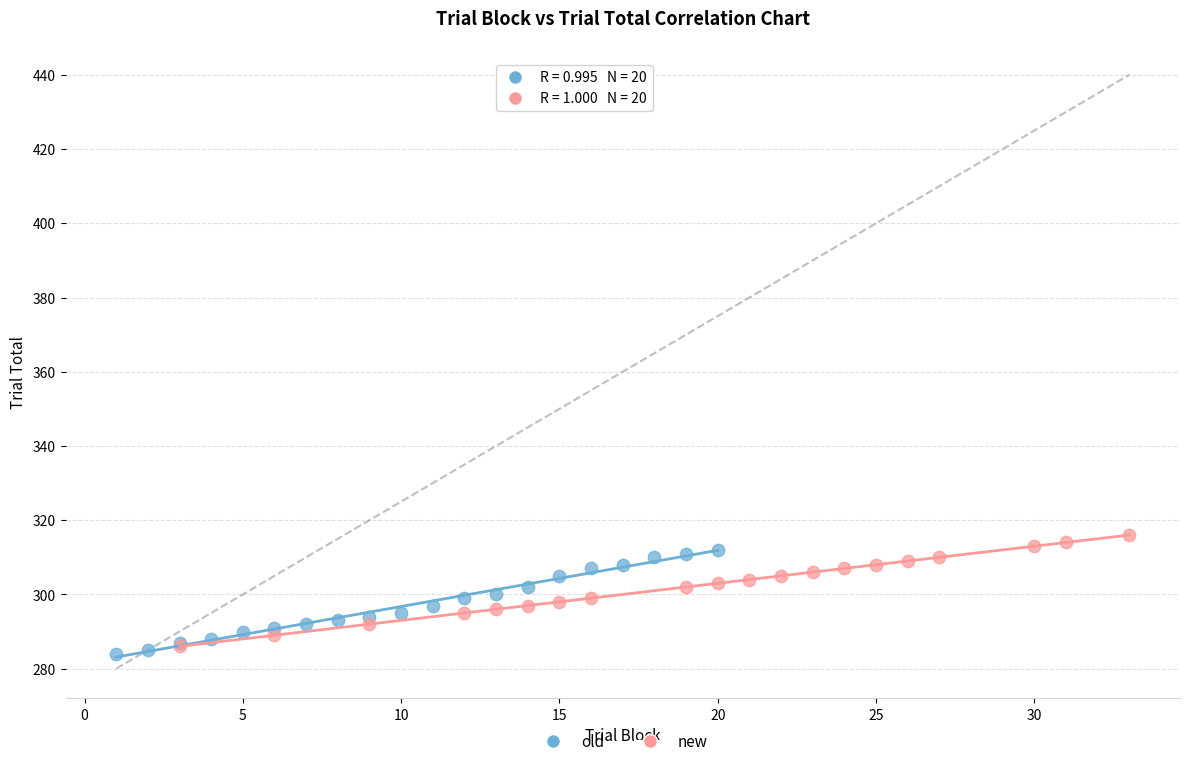

Which series reaches the maximum Y coordinate?

new